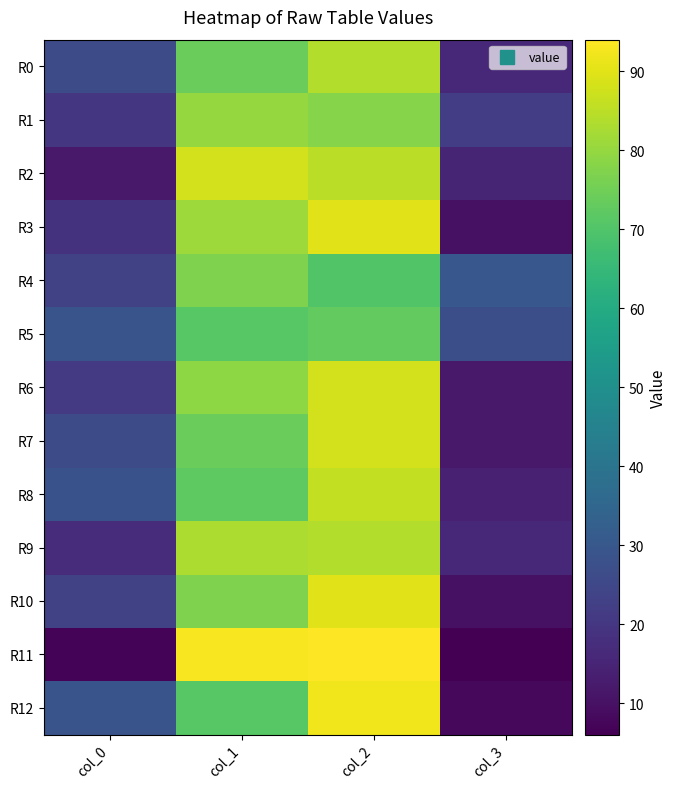

Reading right to left, what are all the values shown in this chart?

R0: col_3=16	col_2=84	col_1=74	col_0=26
R1: col_3=22	col_2=78	col_1=80	col_0=20
R2: col_3=15	col_2=85	col_1=88	col_0=12
R3: col_3=10	col_2=90	col_1=81	col_0=19
R4: col_3=30	col_2=70	col_1=77	col_0=23
R5: col_3=27	col_2=73	col_1=71	col_0=29
R6: col_3=12	col_2=88	col_1=79	col_0=21
R7: col_3=12	col_2=88	col_1=74	col_0=26
R8: col_3=14	col_2=86	col_1=72	col_0=28
R9: col_3=16	col_2=84	col_1=83	col_0=17
R10: col_3=10	col_2=90	col_1=77	col_0=23
R11: col_3=6	col_2=94	col_1=93	col_0=7
R12: col_3=8	col_2=92	col_1=71	col_0=29